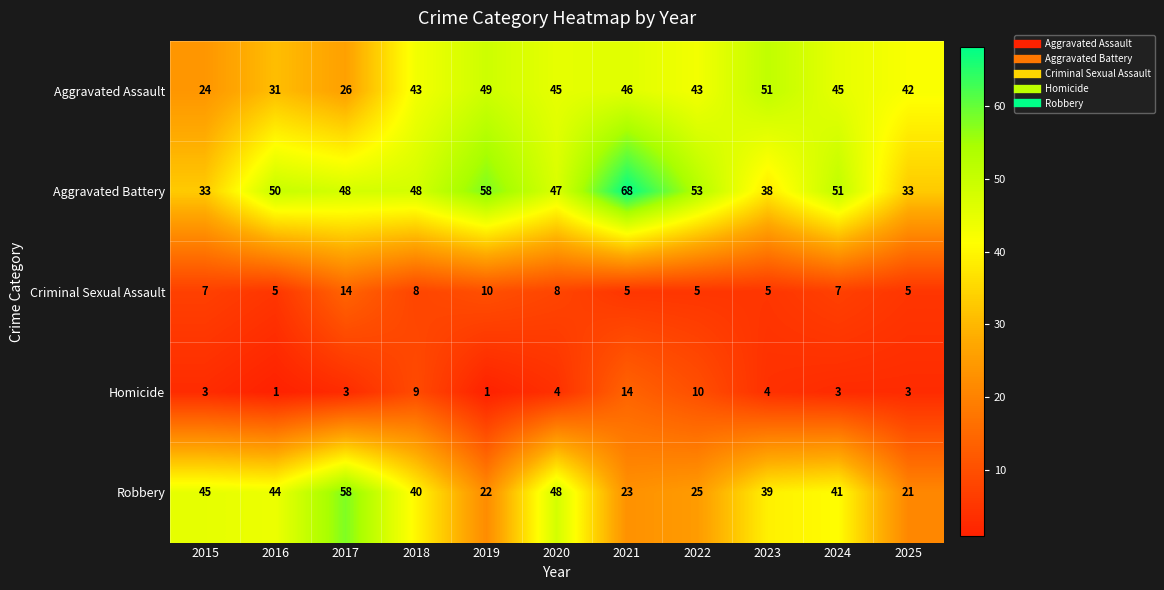

What is the average value of the Robbery series?

37